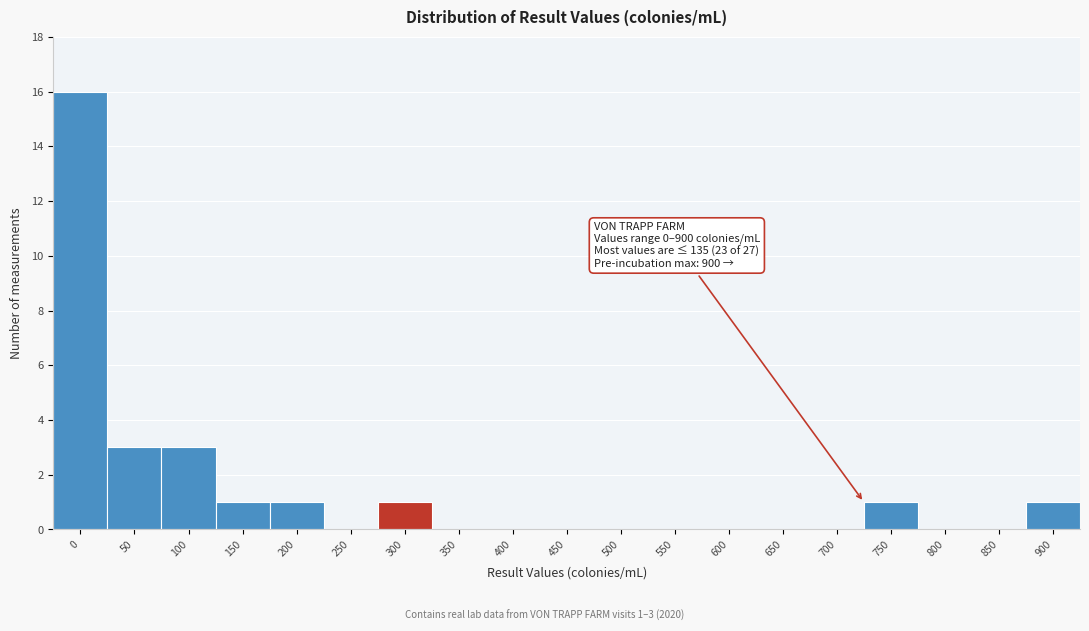

Reading right to left, transcribe all the data shown in this chart.

900=1	850=0	800=0	750=1	700=0	650=0	600=0	550=0	500=0	450=0	400=0	350=0	300=1	250=0	200=1	150=1	100=3	50=3	0=16